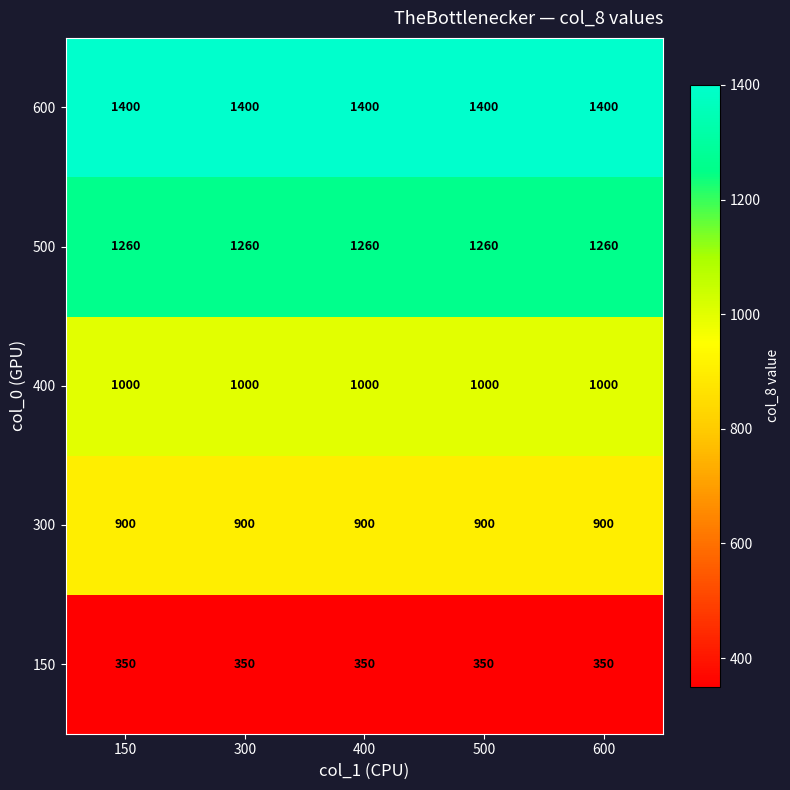

What is the spread (max minus min) of values at 150?

1050